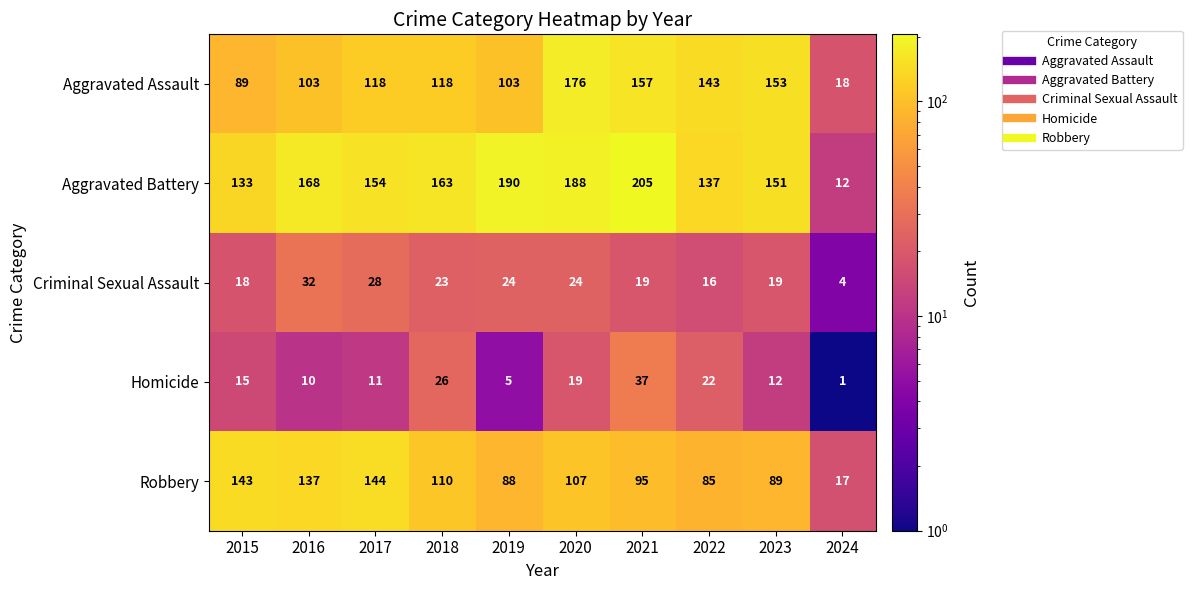

At which label does Robbery reach its peak?

2017